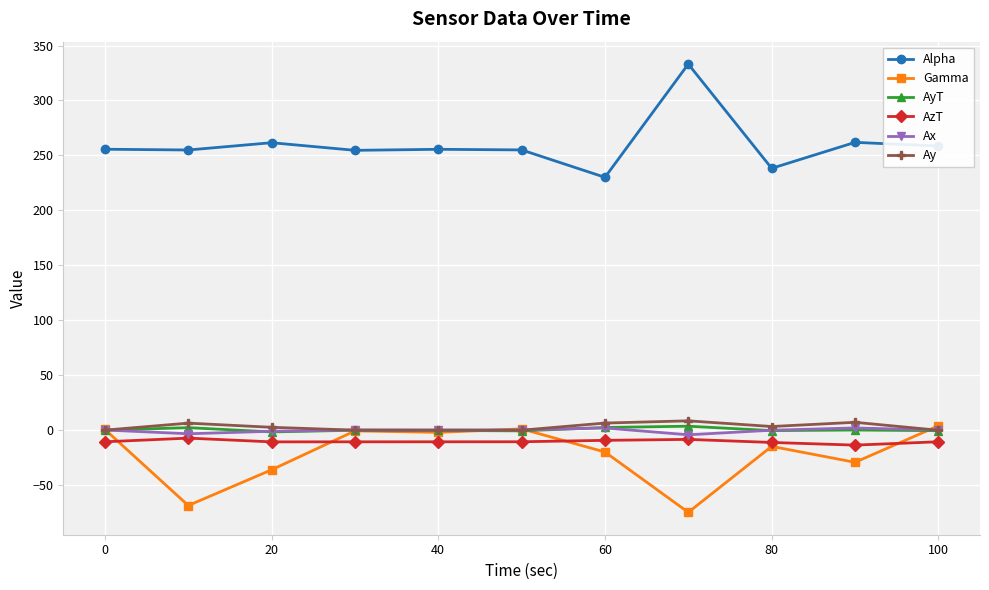

Count the number of data series in this chart.

6